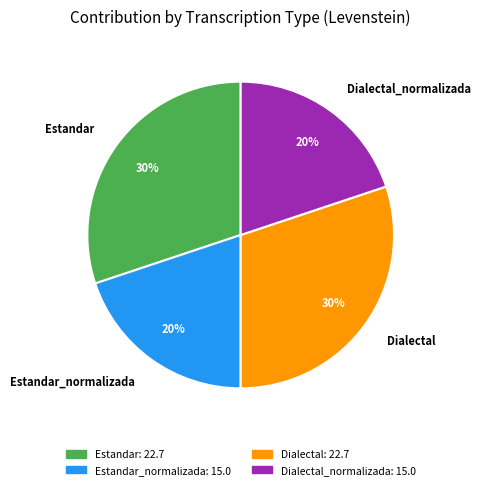

True or false: Estandar accounts for 37% of the total.

False